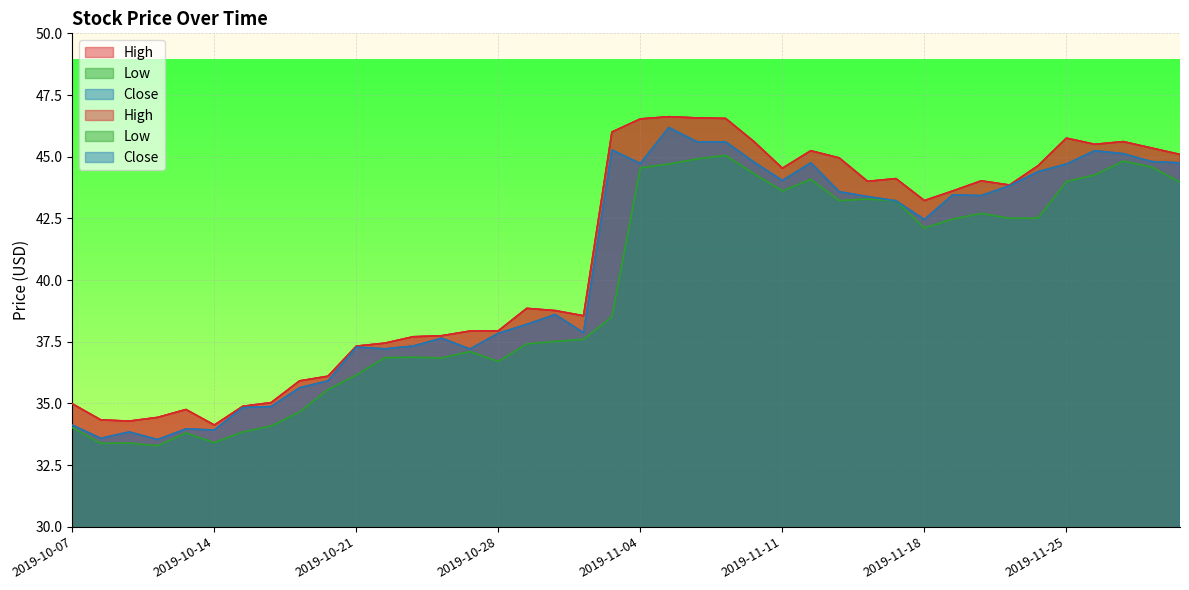

Rank the series at 2019-11-08 from lowest to highest value.

Low, Close, High